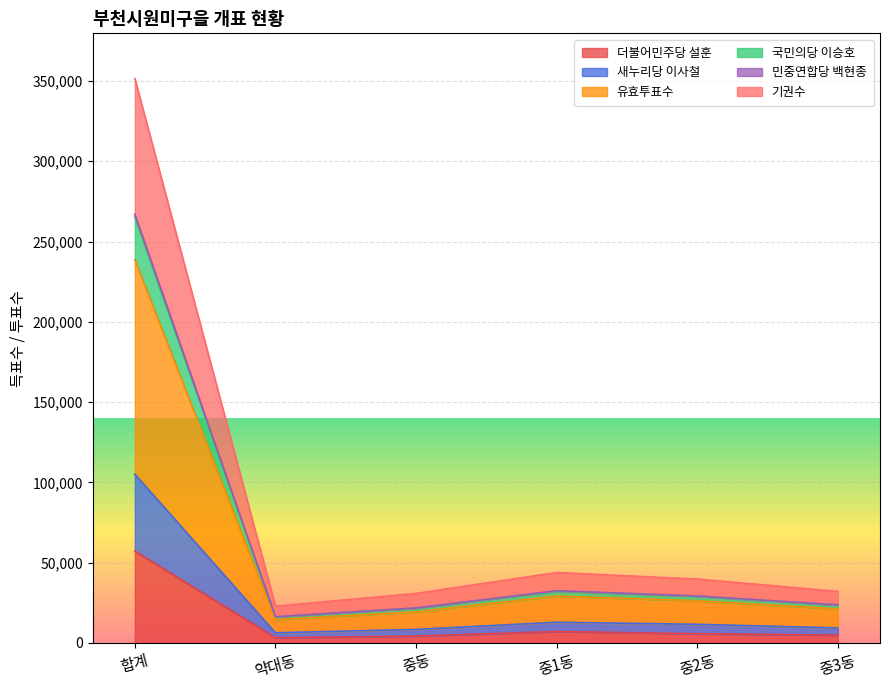

At which category does the chart reach its minimum across all series?

약대동